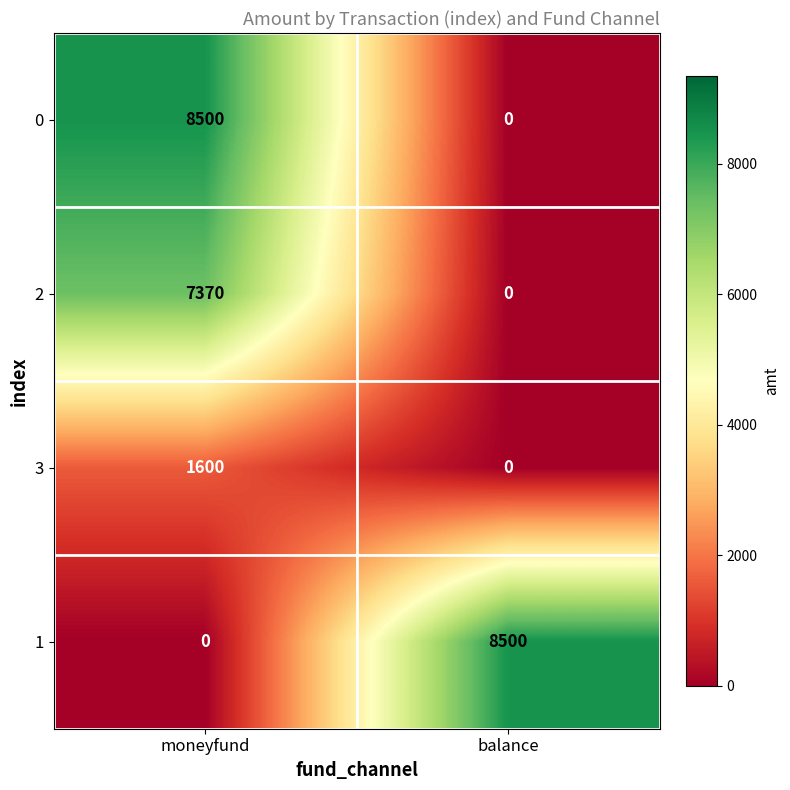

At how many categories does at least one series exceed 1034?

2